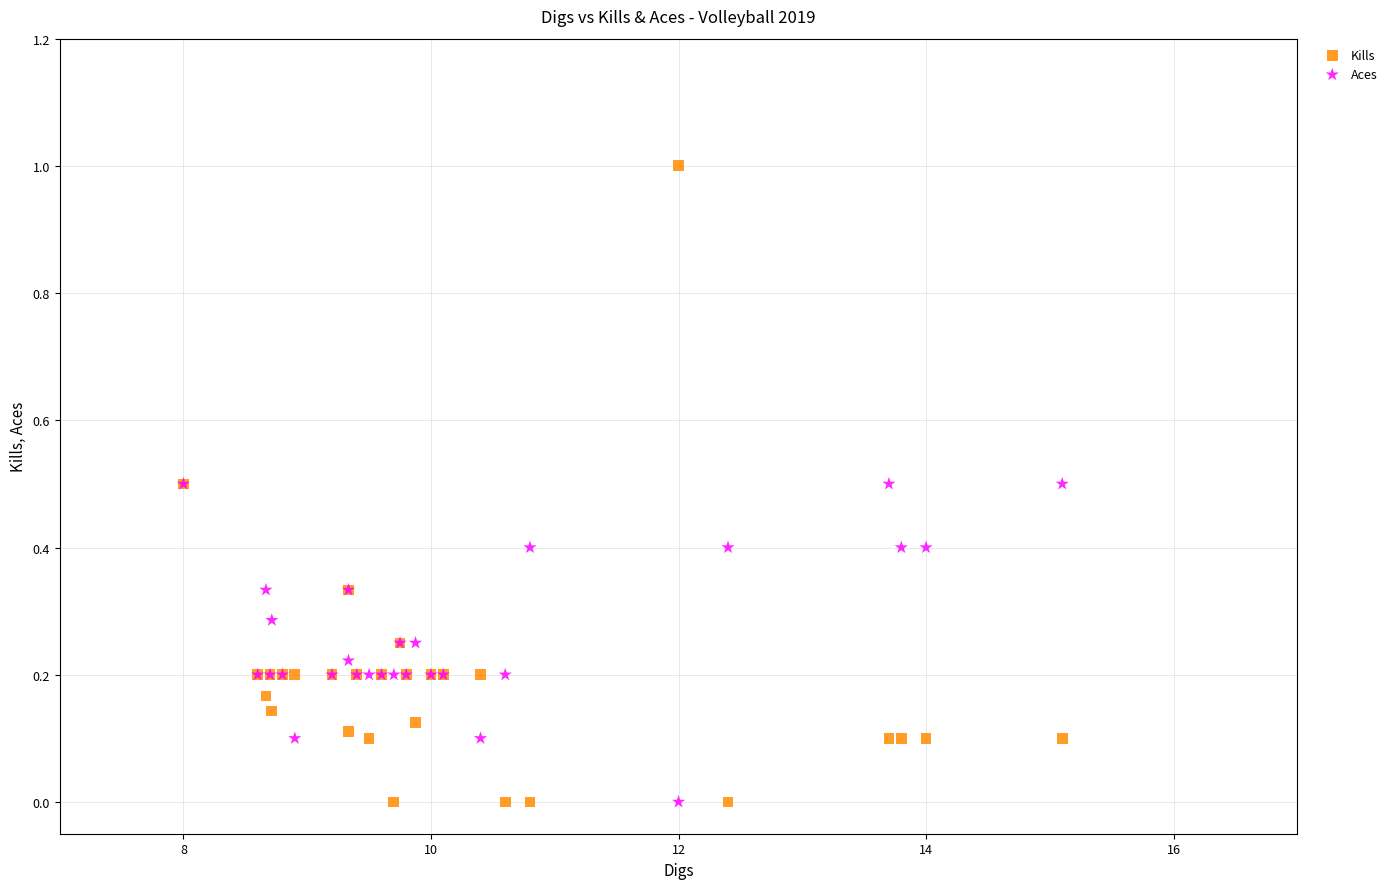

What are all the series names shown in the legend?

Kills, Aces